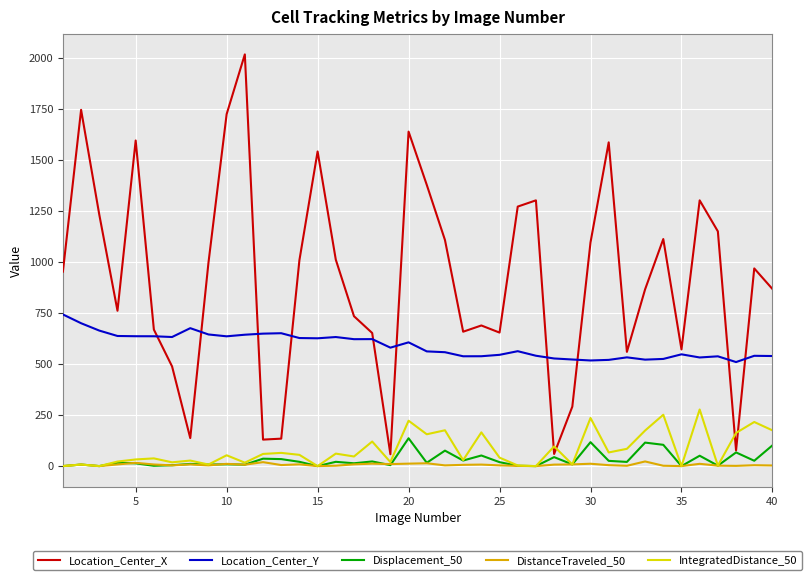

True or false: Location_Center_X and DistanceTraveled_50 intersect in this chart.

False